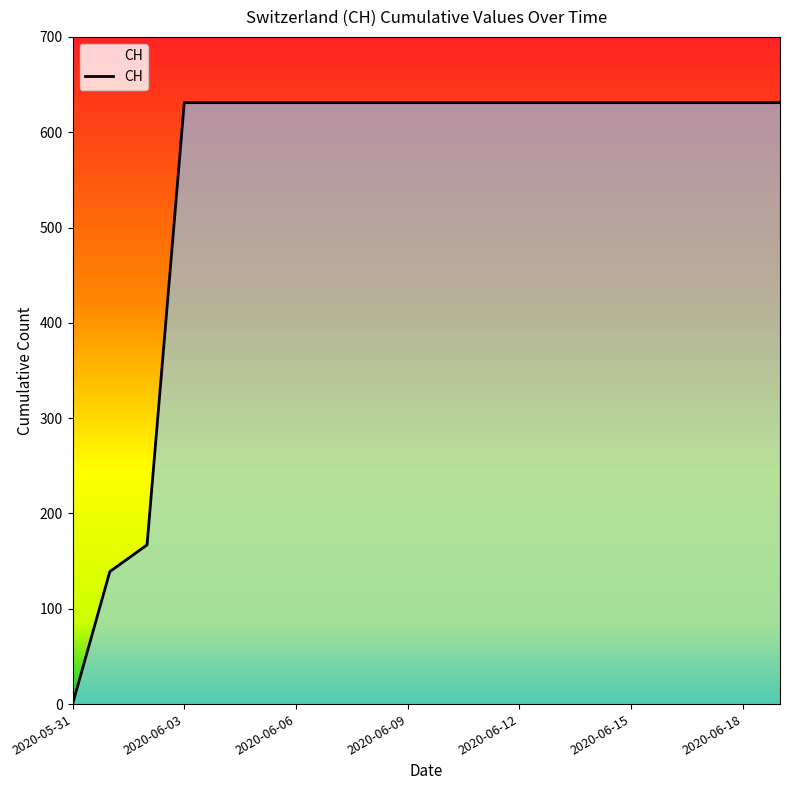

What is the difference between the maximum and second lowest values?

492